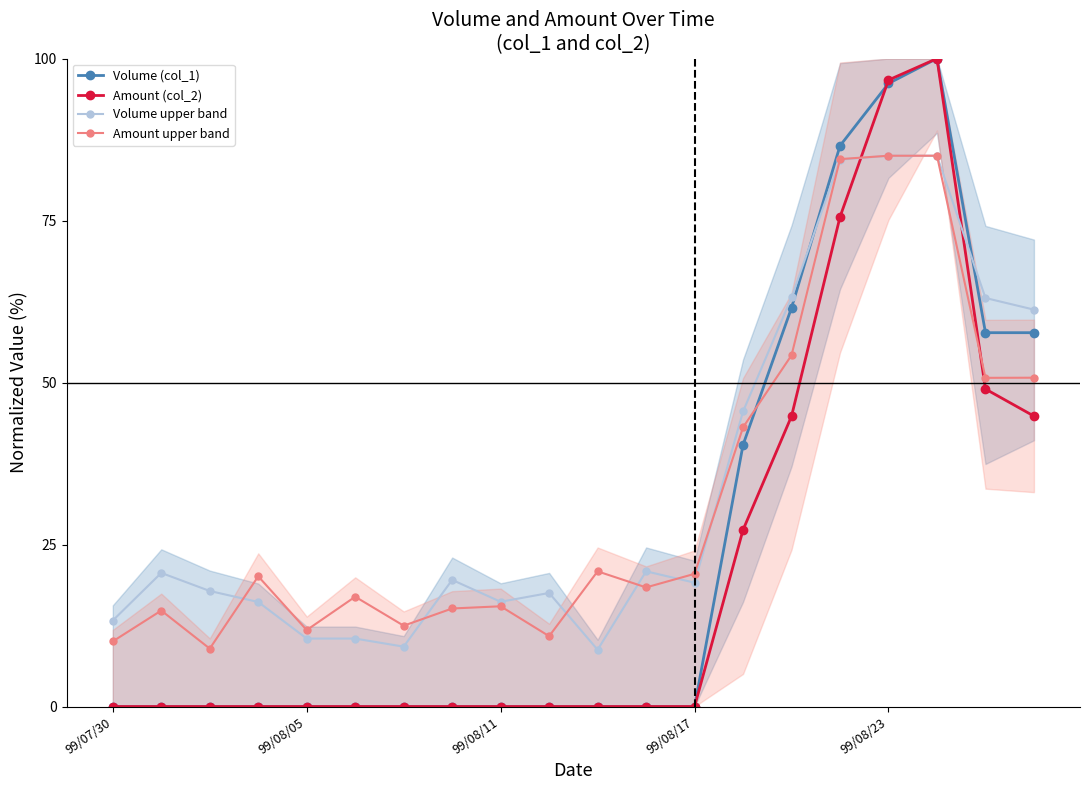

What is the label of the 14th point from the left?

13